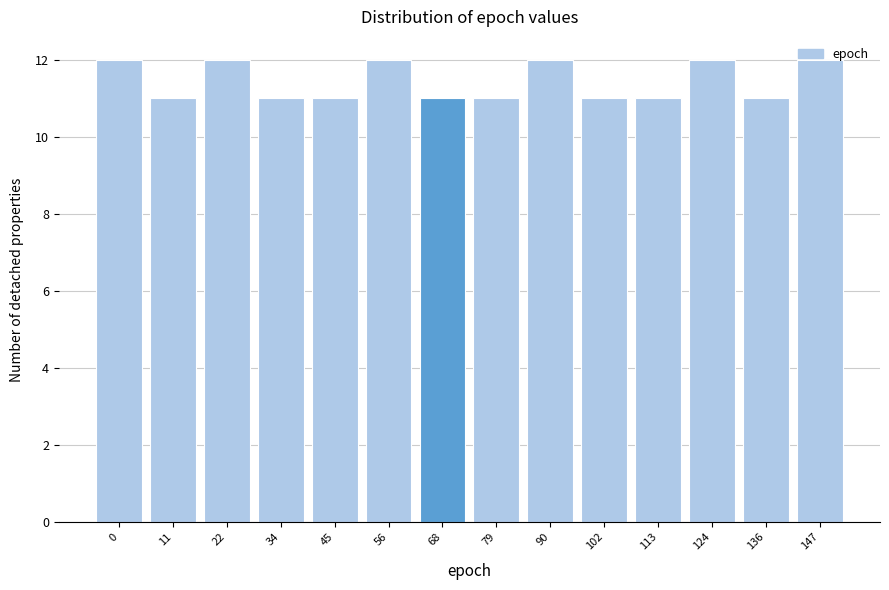

What is the change in value from 102 to 147?

+1